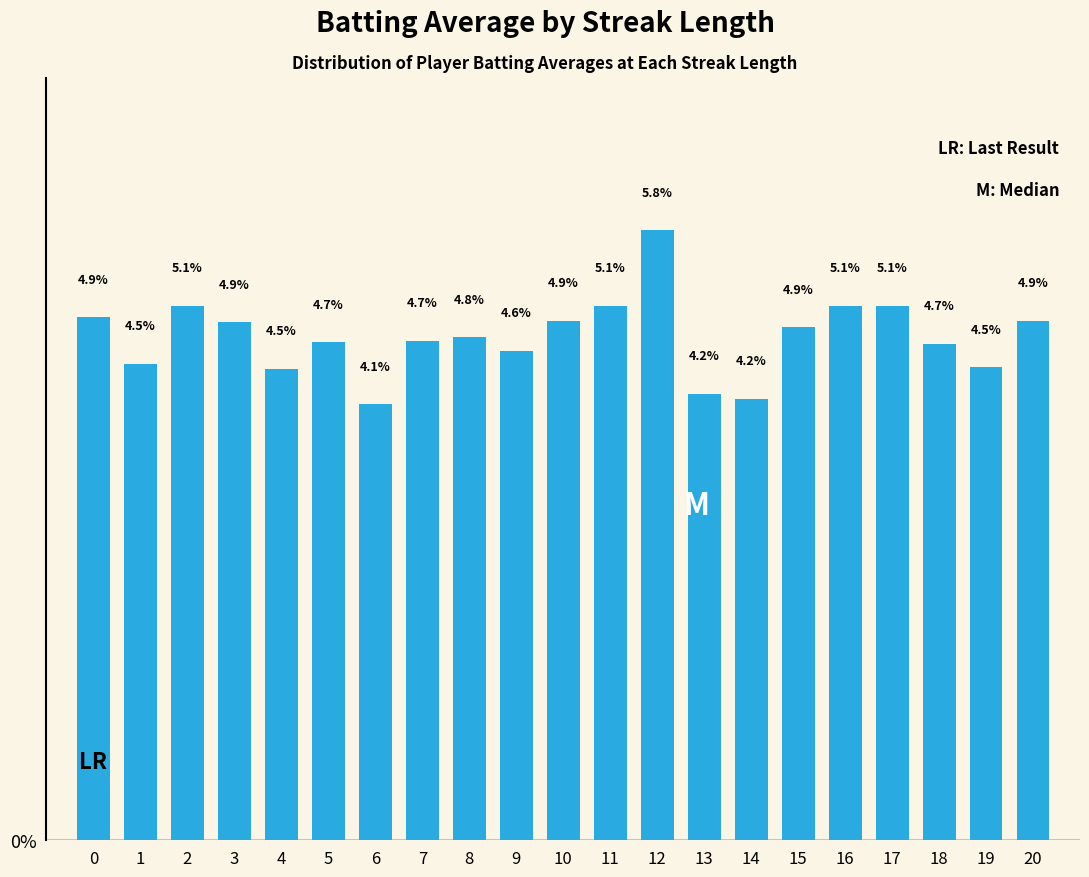

Is it true that the value at 8 is 4.8?

True